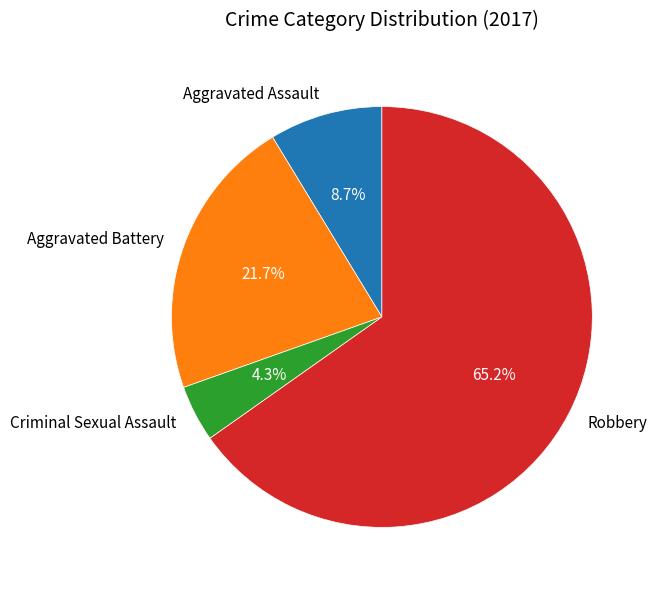

Is it true that Robbery is 65% of the pie?

True